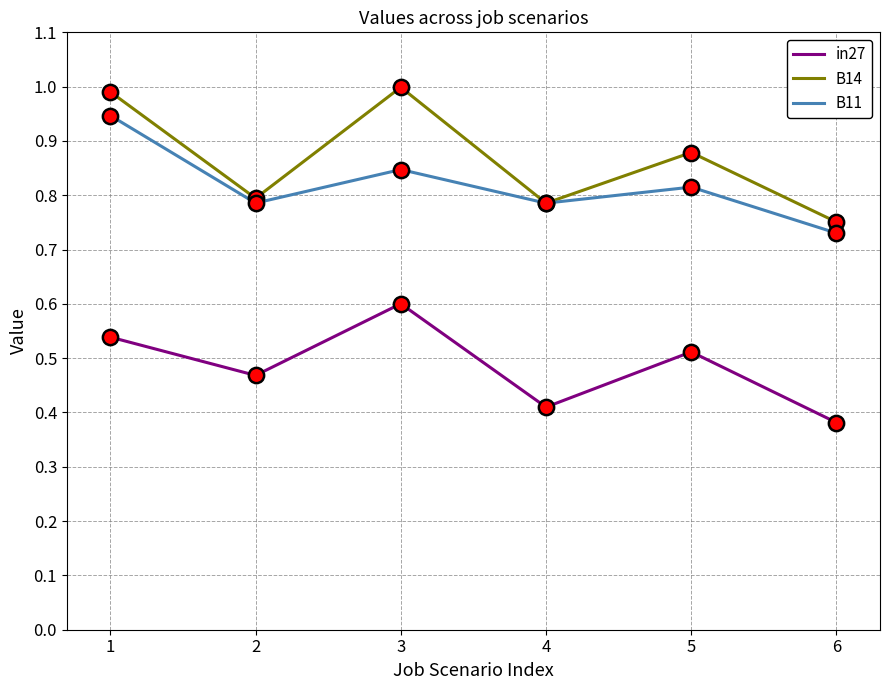

Does the chart have visible grid lines?

Yes